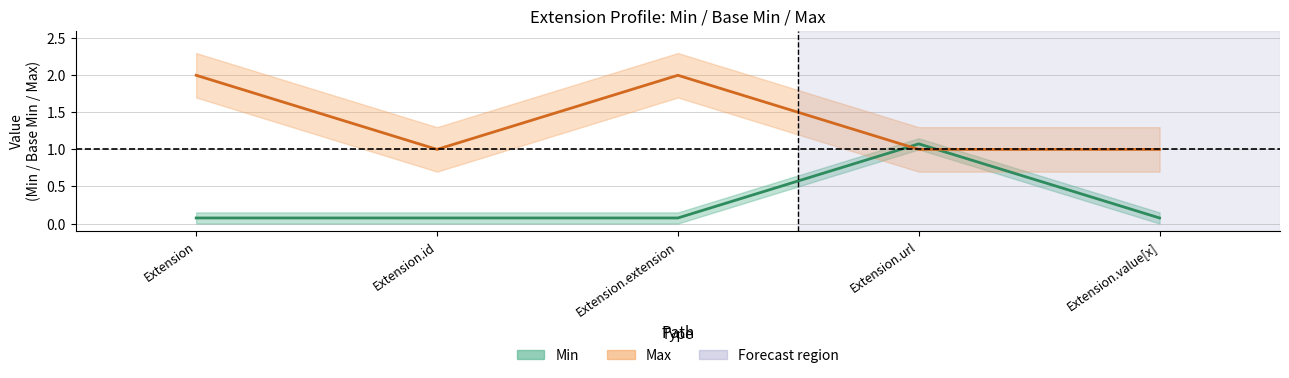

Reading left to right, extract all data points from this chart.

Base Min: 0.1	0.1	0.1	1.1	0.1
Max: 2.0	1.0	2.0	1.0	1.0